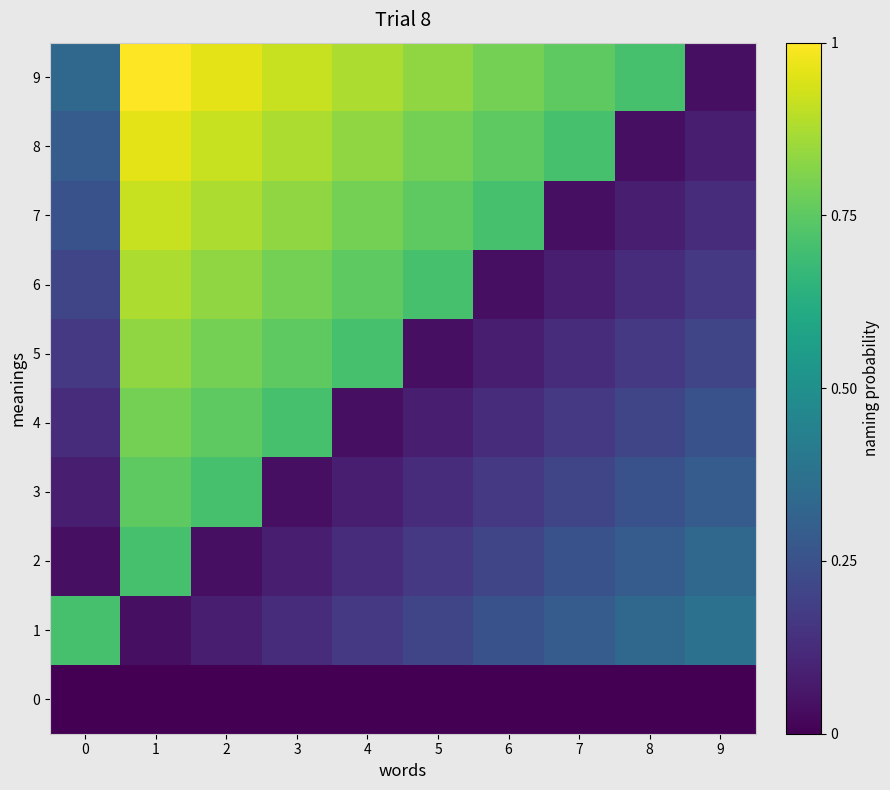

Which series changed the most between 1 and 6?

6